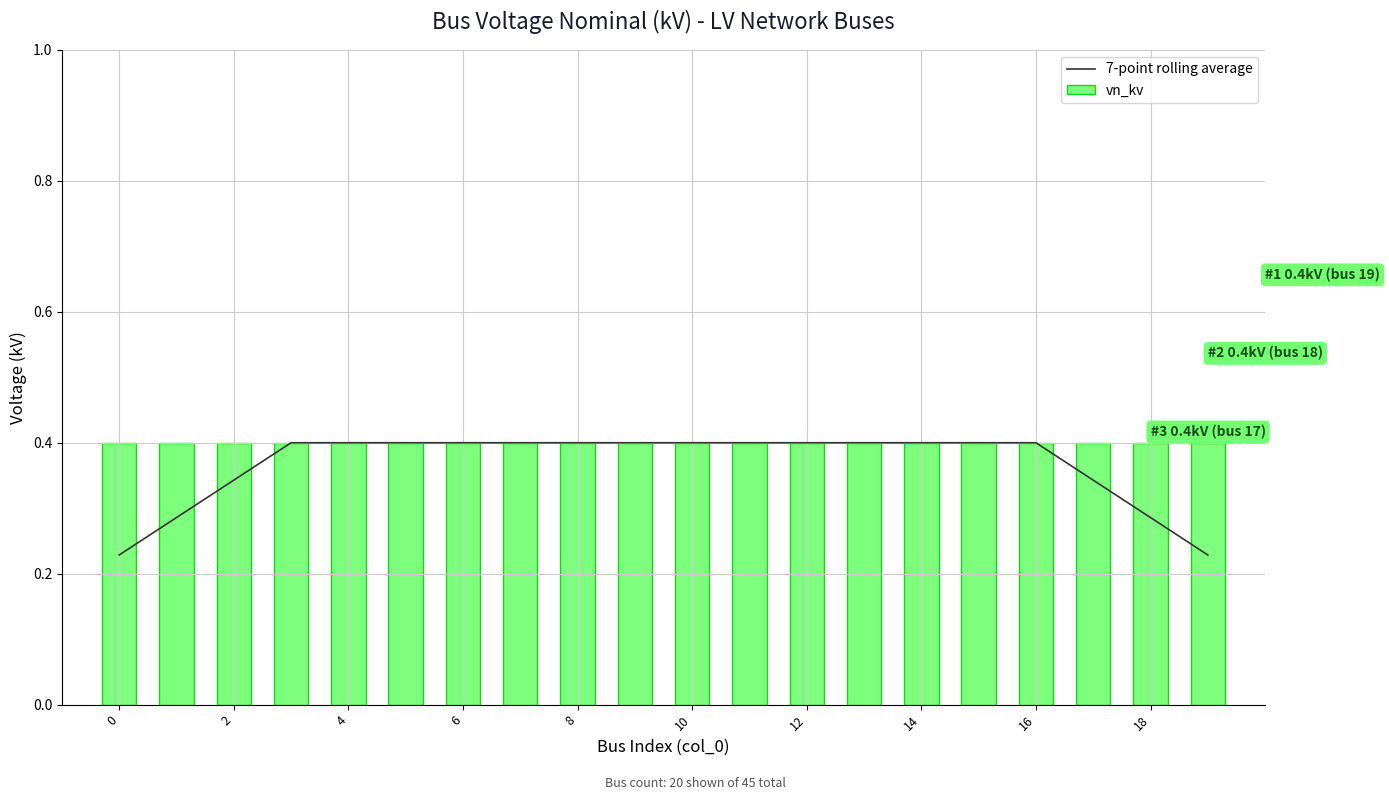

Count the number of categories in the chart.

20